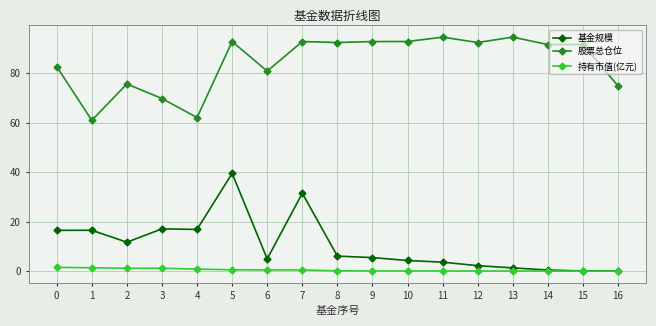

Between 2 and 10, which series saw the biggest shift?

股票总仓位